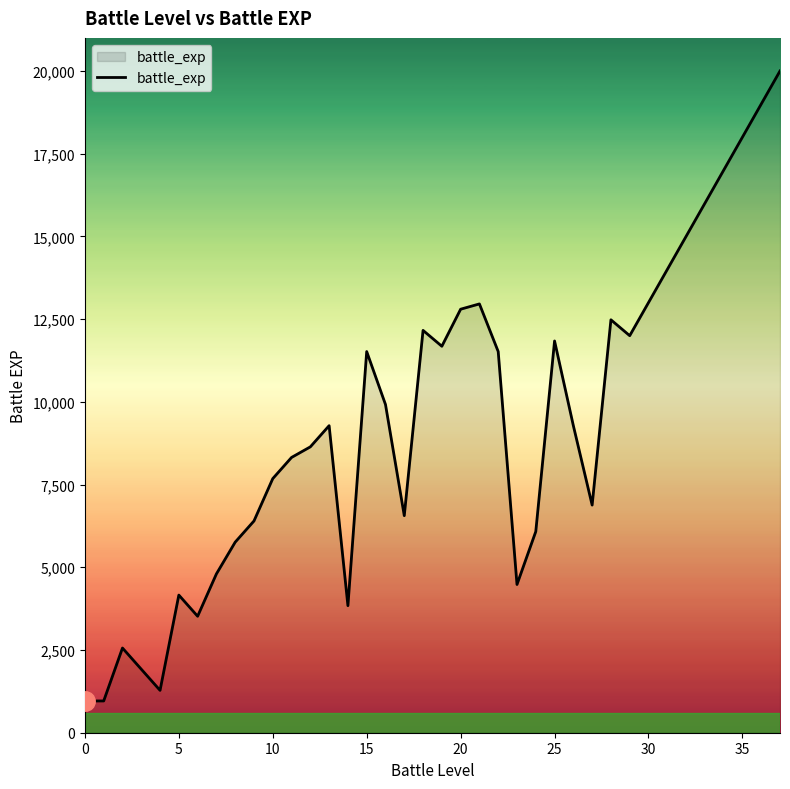

What is the difference between the maximum and minimum values?

19040